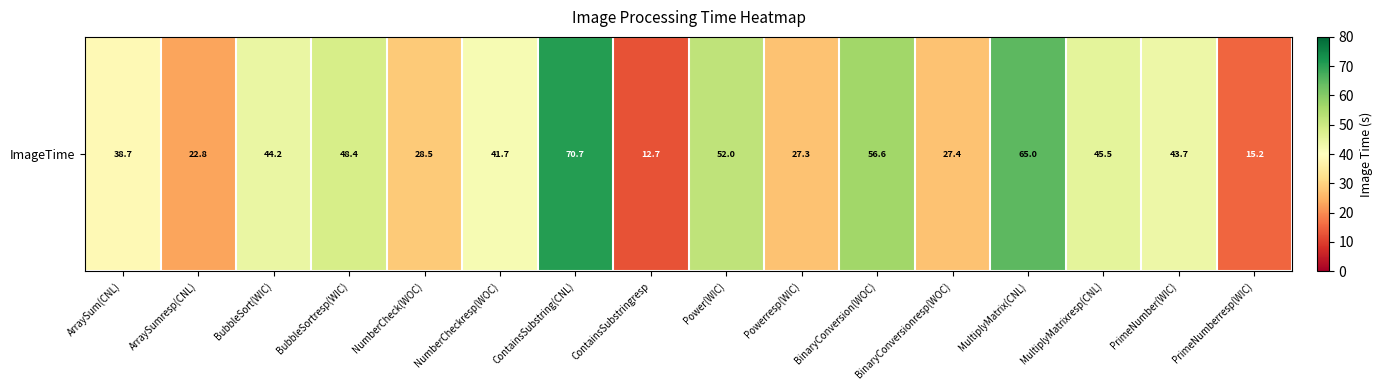

What is the sum of all values?

640.5